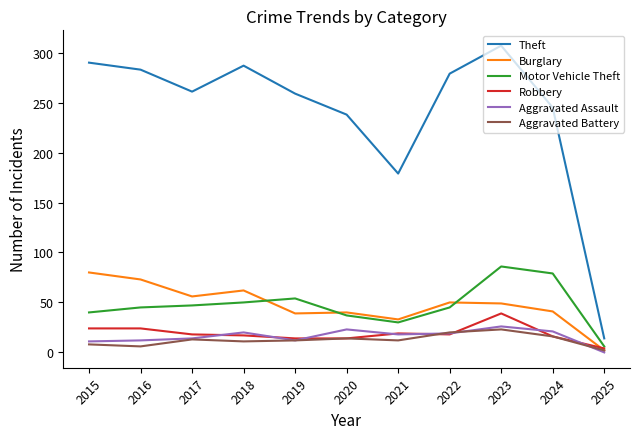

True or false: Theft and Aggravated Battery cross at least once.

False